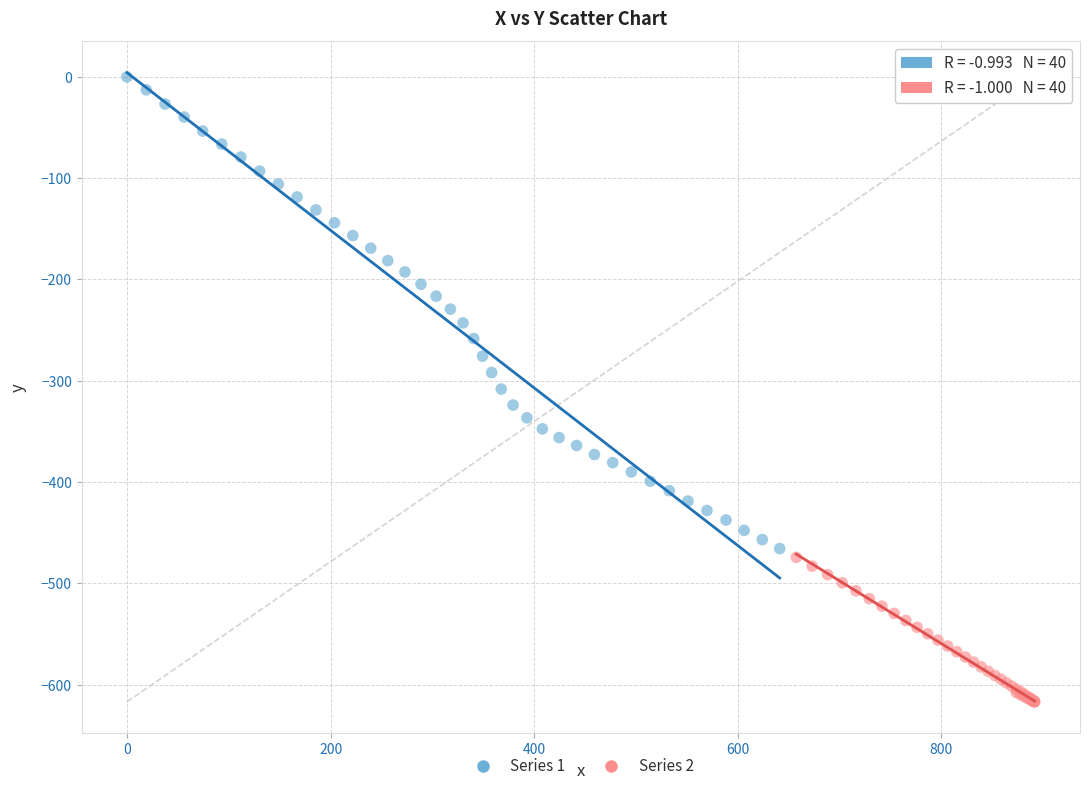

Which series contains the lowest Y value?

Series 2